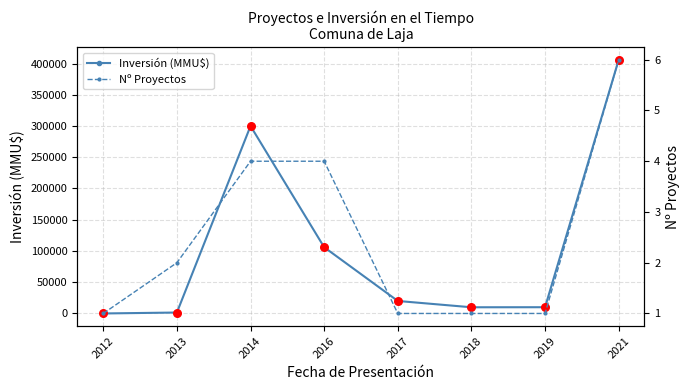

Which series contains the lowest Y value?

Inversión (MMU$)